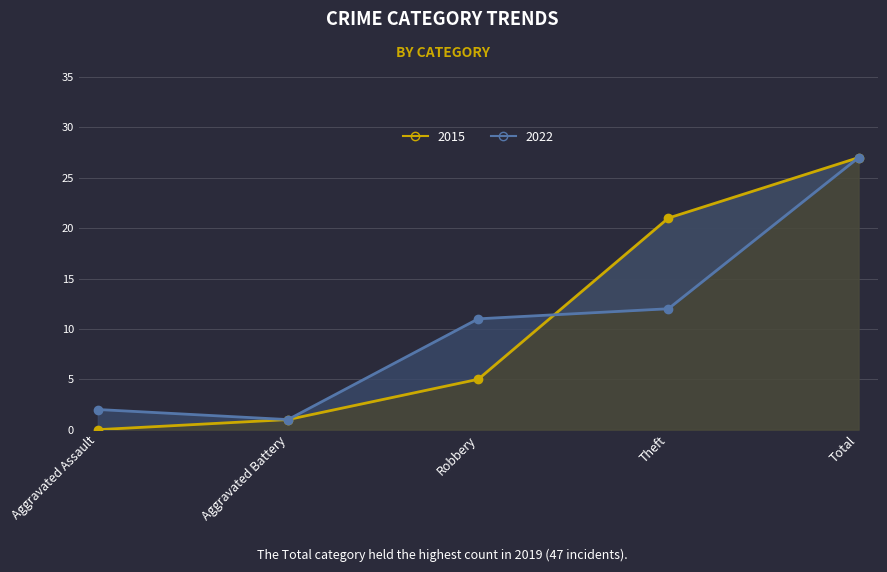

At Aggravated Battery, list the series in order from largest to smallest.

2022, 2015